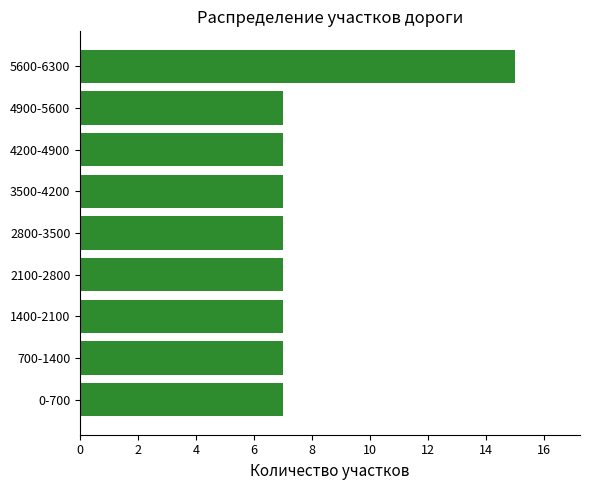

What is the ratio of the value at 5600-6300 to the value at 700-1400?

2.1